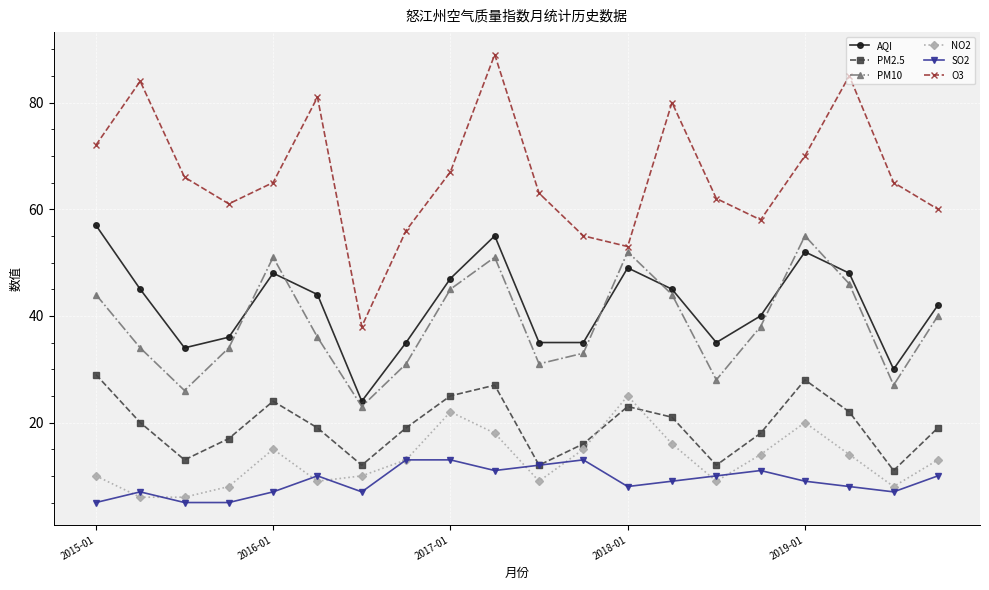

Which series has the widest spread of values?

O3